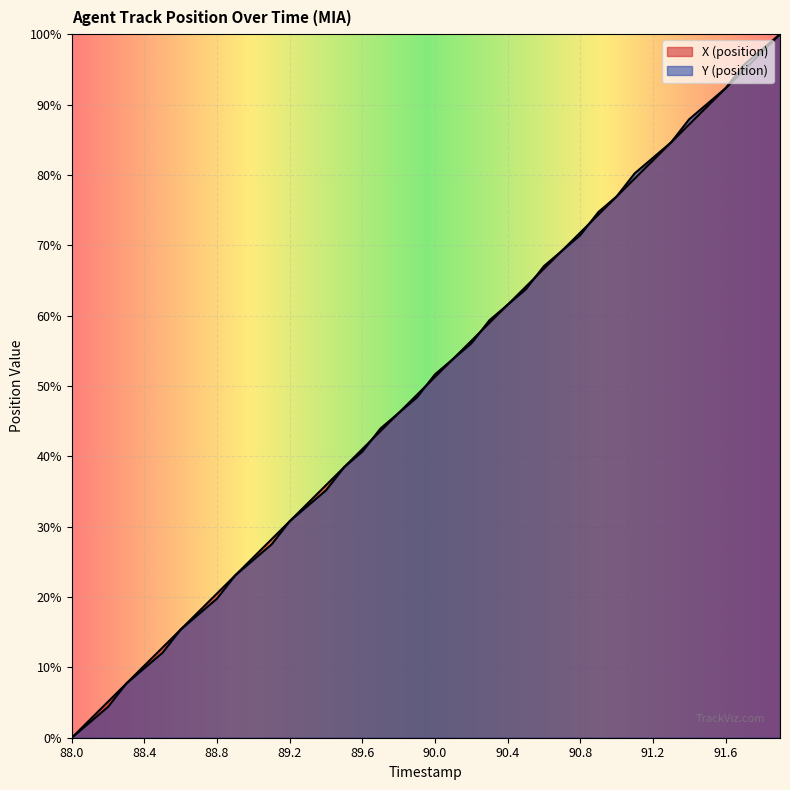

What is the label of the 27th point from the left?

90.6